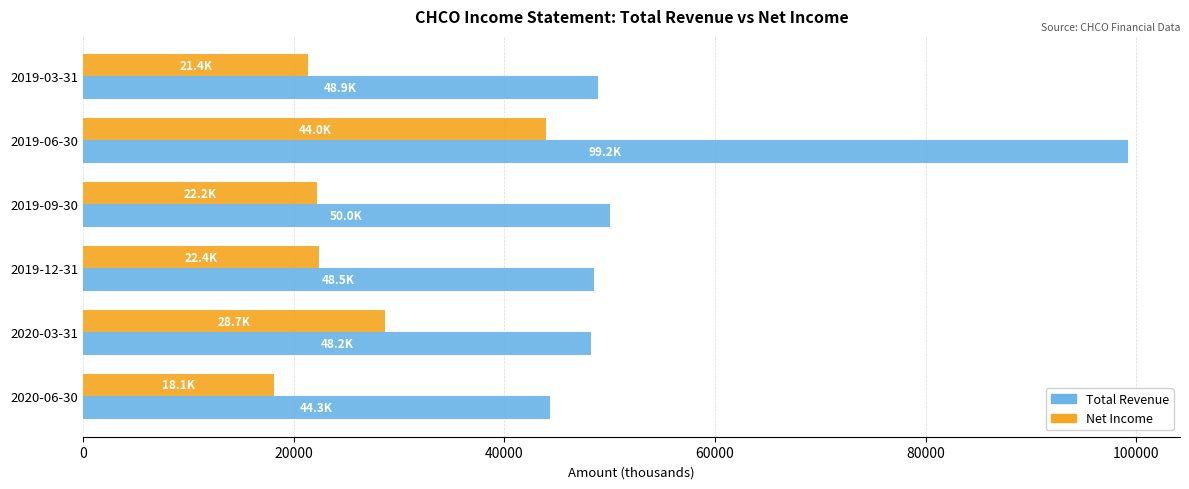

At which label is Net Income closest to 31050?

2020-03-31